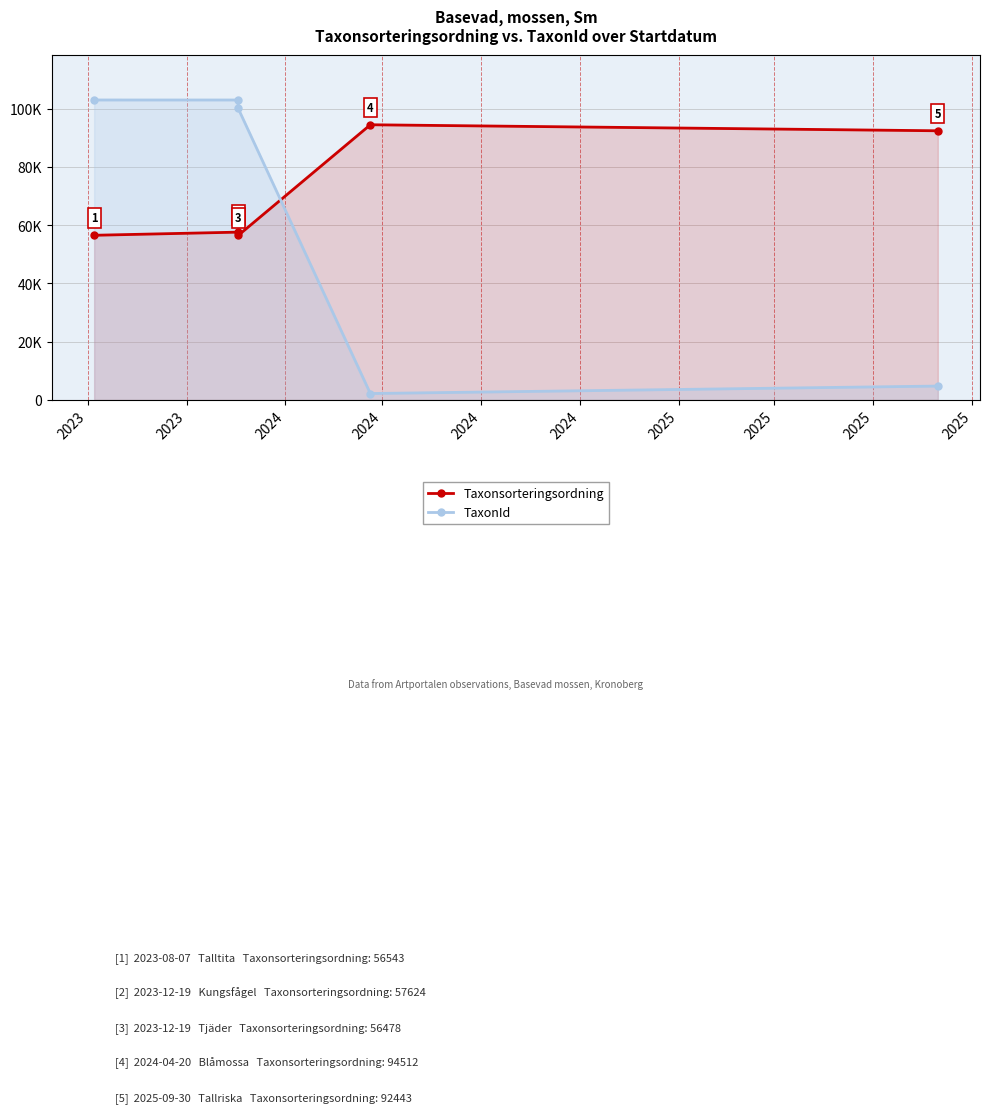

What is the average value of the TaxonId series?

62620